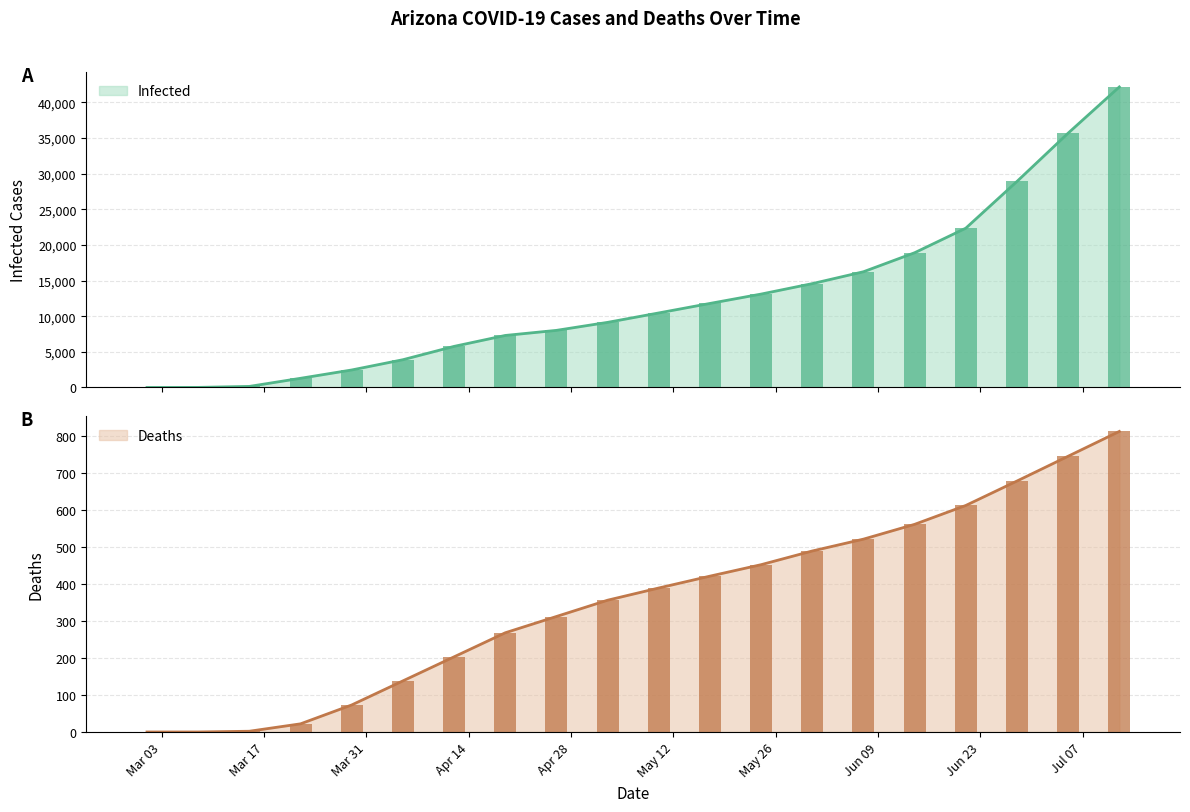

What are all the series names shown in the legend?

Infected, Deaths